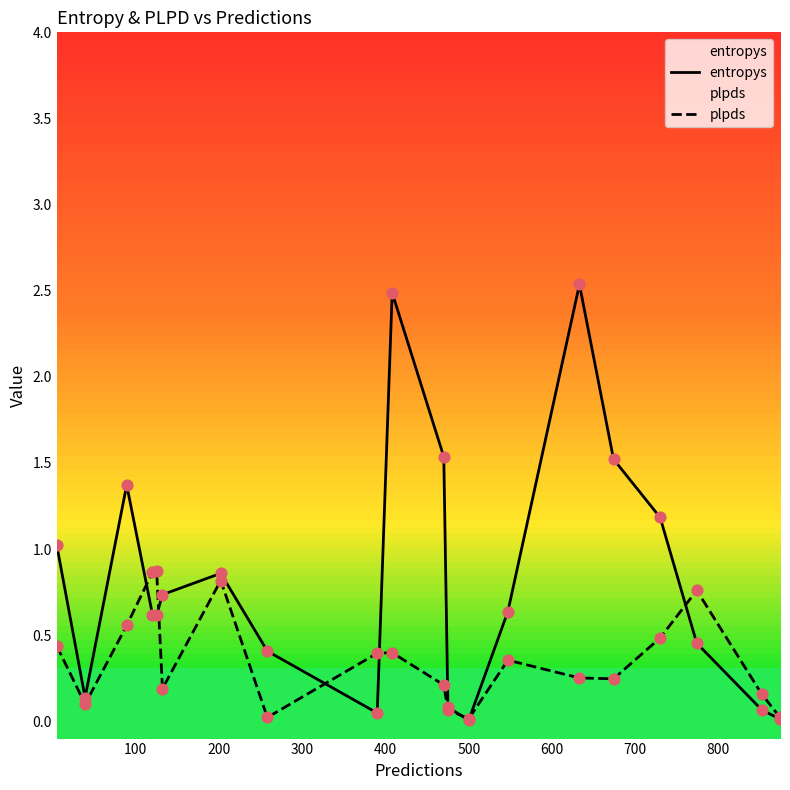

What are all the series names shown in the legend?

entropys, plpds